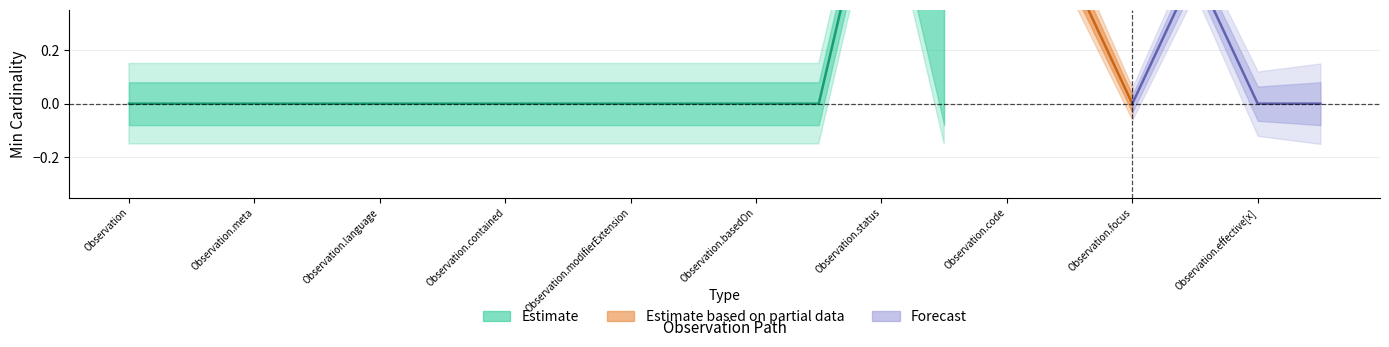

Does the chart display data point markers on the line(s)?

No